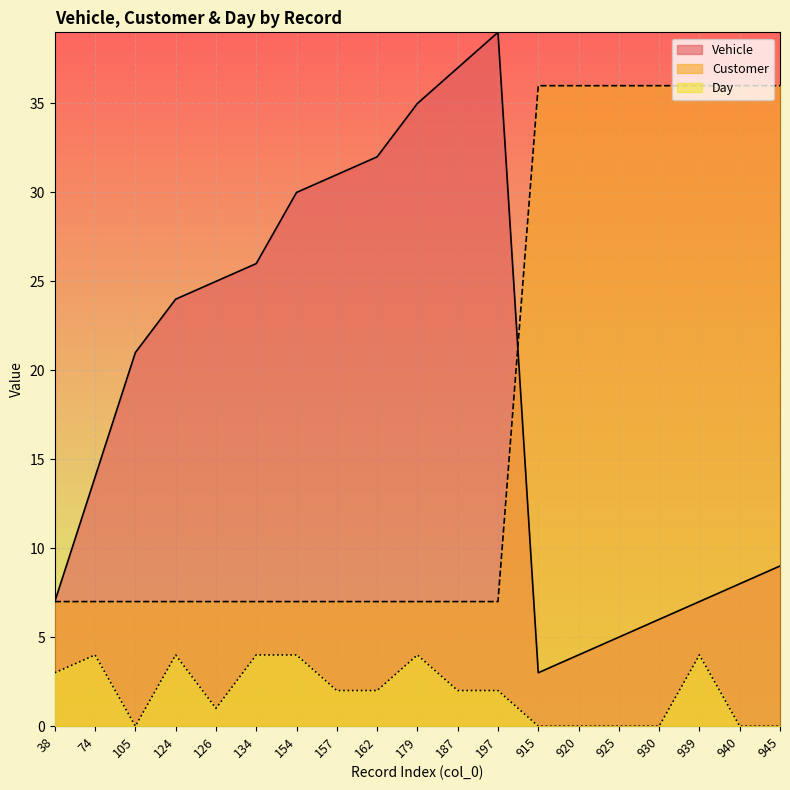

Where is the first local maximum for Day?

74